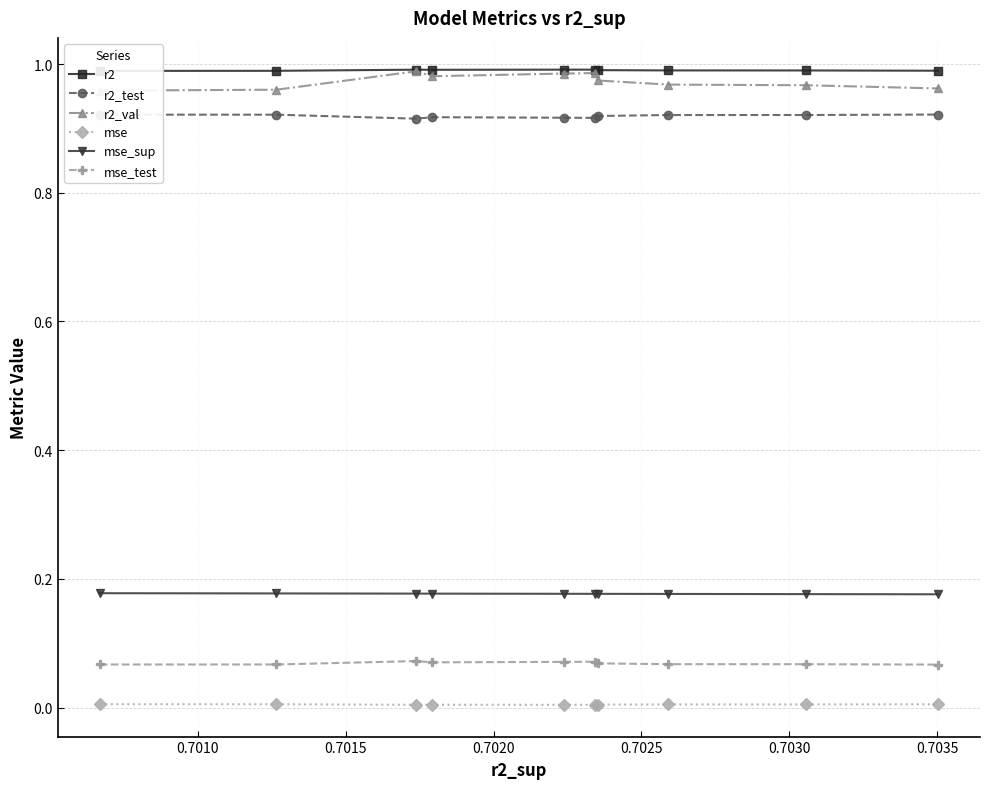

True or false: mse_sup and mse intersect in this chart.

False